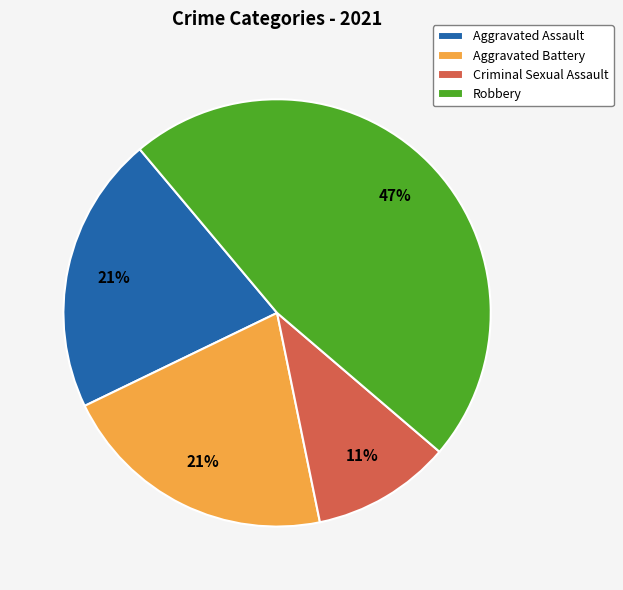

Which slice is the smallest?

Criminal Sexual Assault